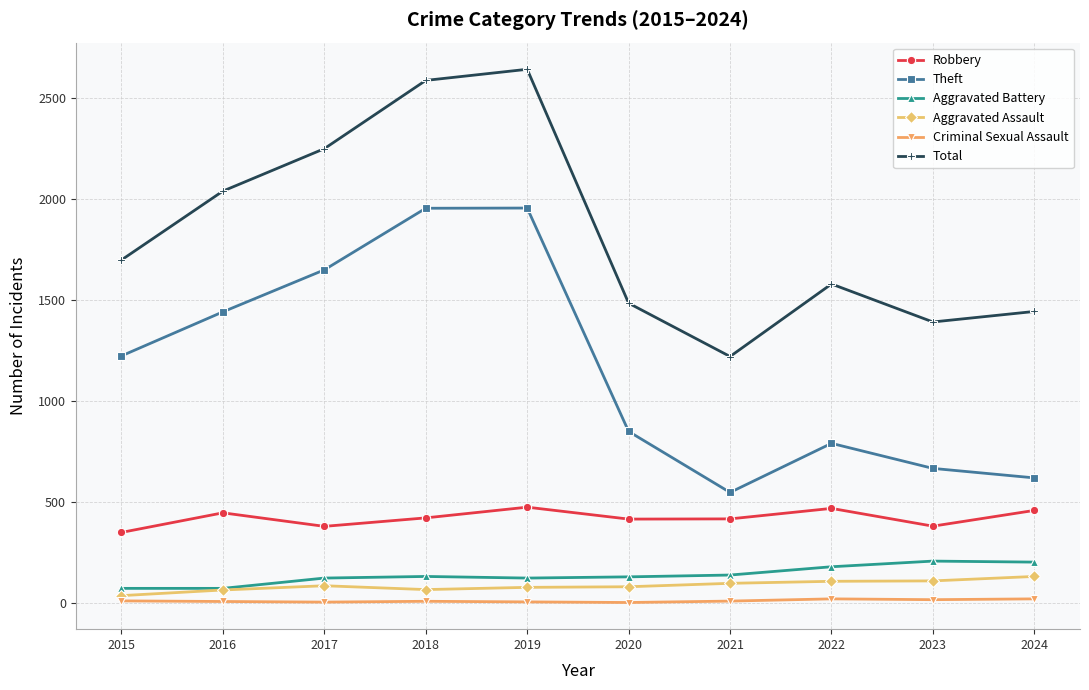

True or false: Total has more than 2 points higher than both neighbors.

False